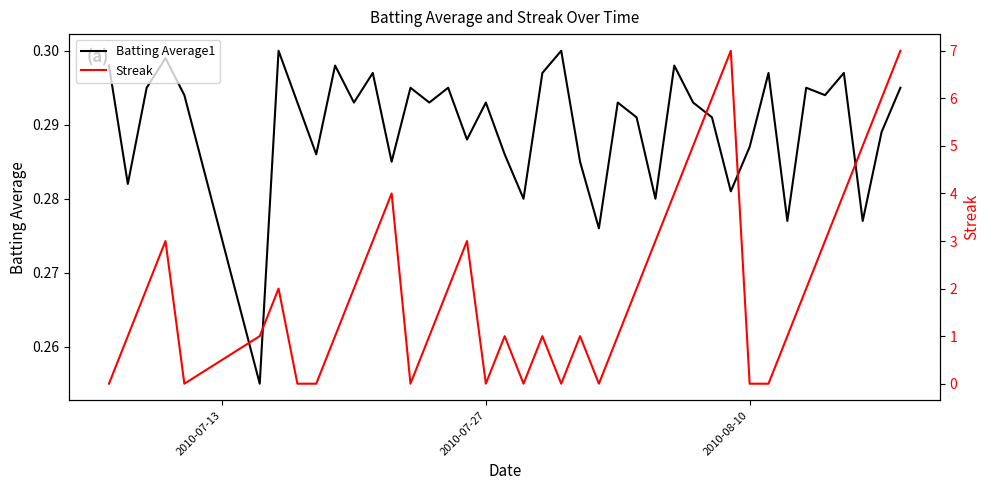

The value of Streak at 9 is 0.4. True or false?

False